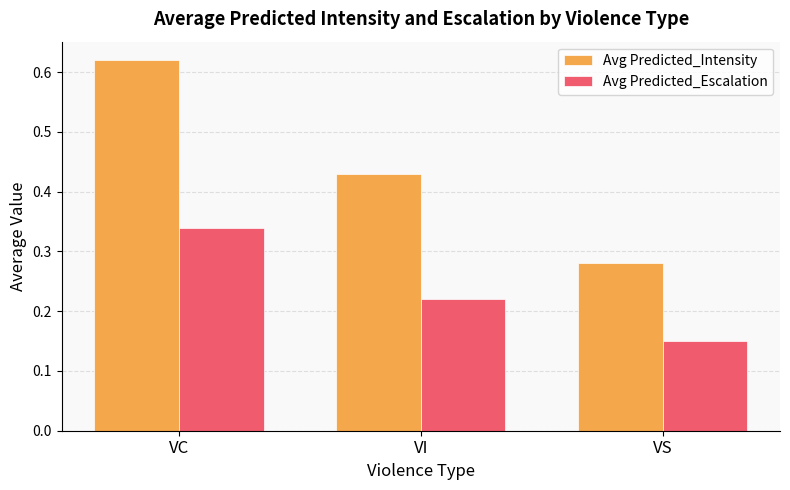

At which category does the chart reach its minimum across all series?

VS